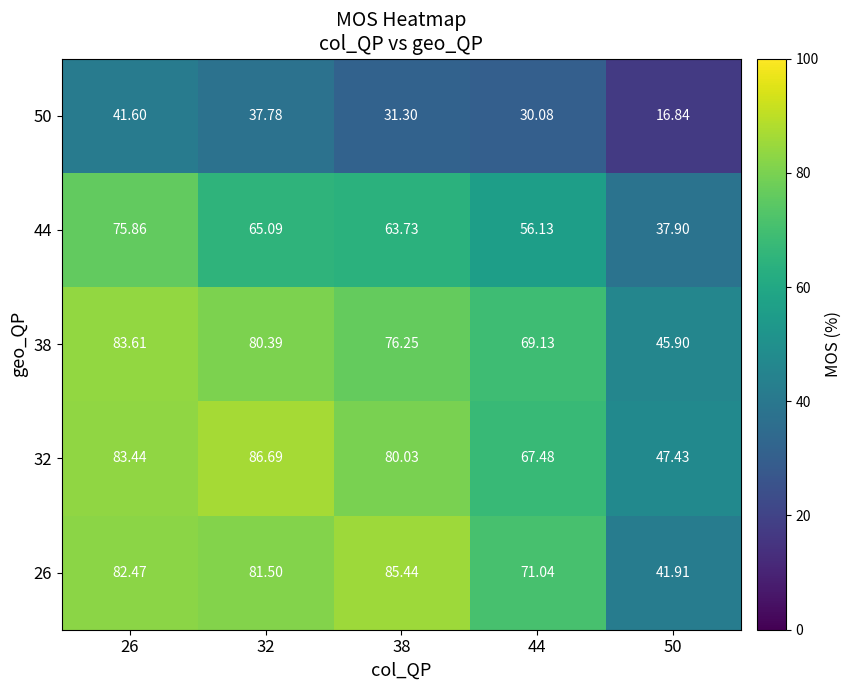

Is the value of 32 at 38 greater than the value of 44 at 50?

Yes